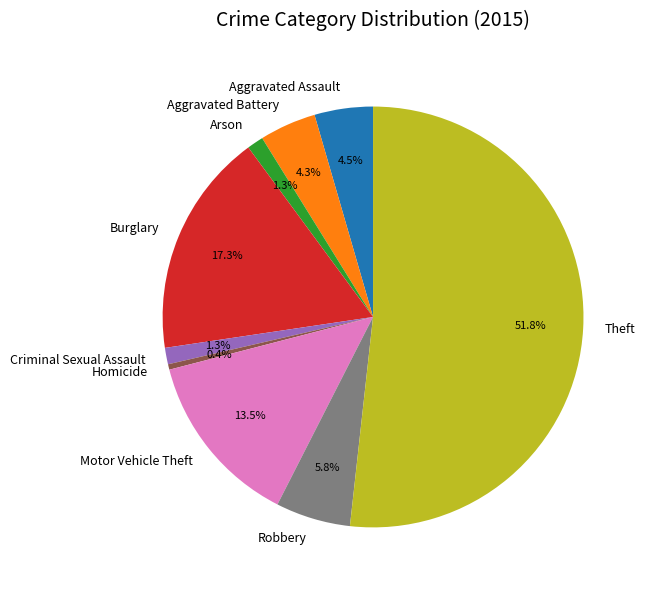

Is it true that Aggravated Battery is 12% of the pie?

False